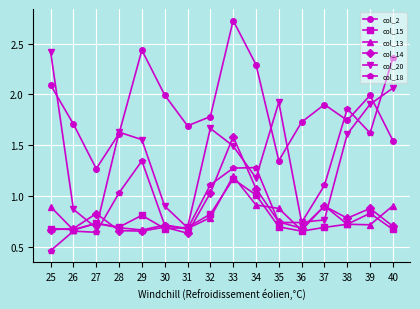

Is it true that col_20 equals 0.3 at 31?

False